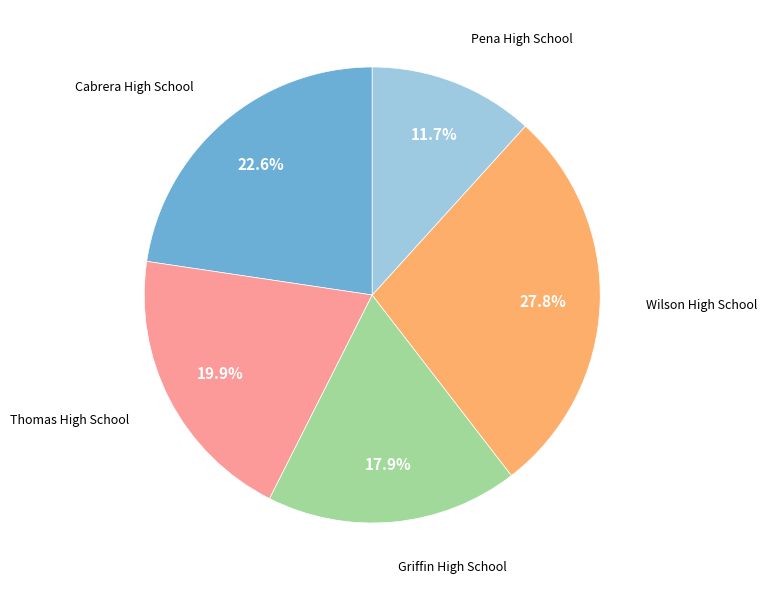

Is there any slice that represents more than half of the pie?

No